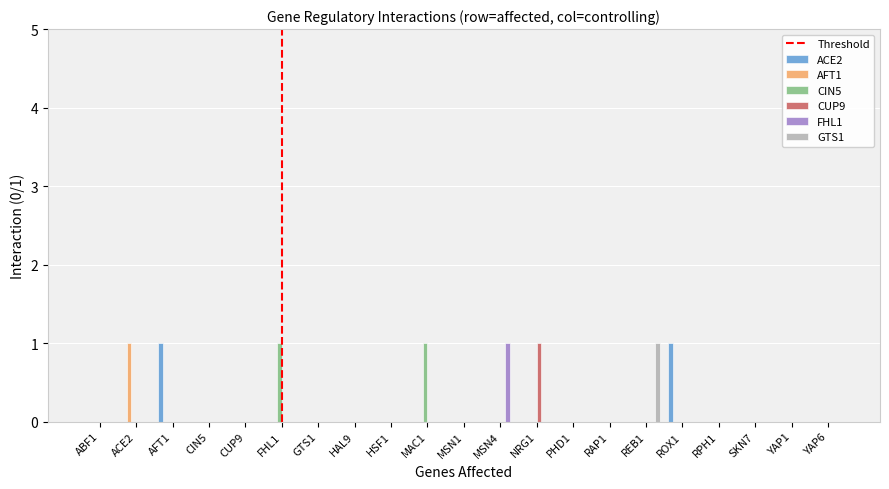

Is it true that ACE2 equals -1 at NRG1?

False